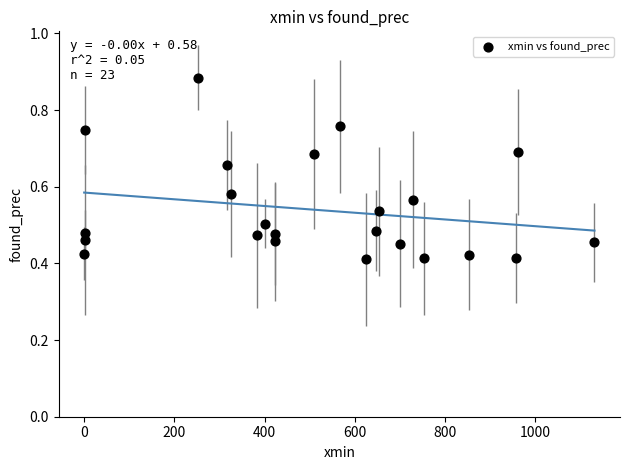

What is the range of X values (max minus min)?

1131.0